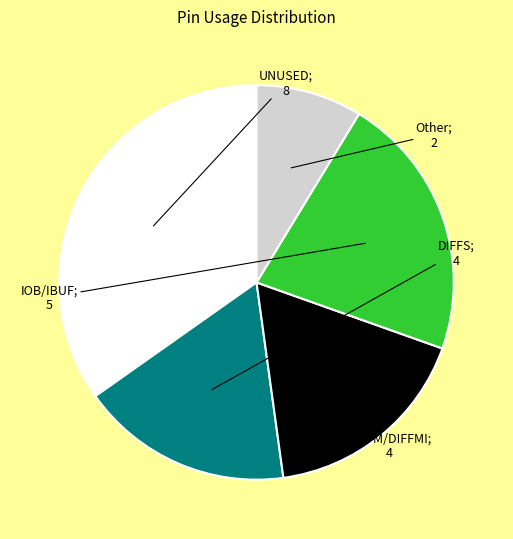

Does any single category account for the majority?

No